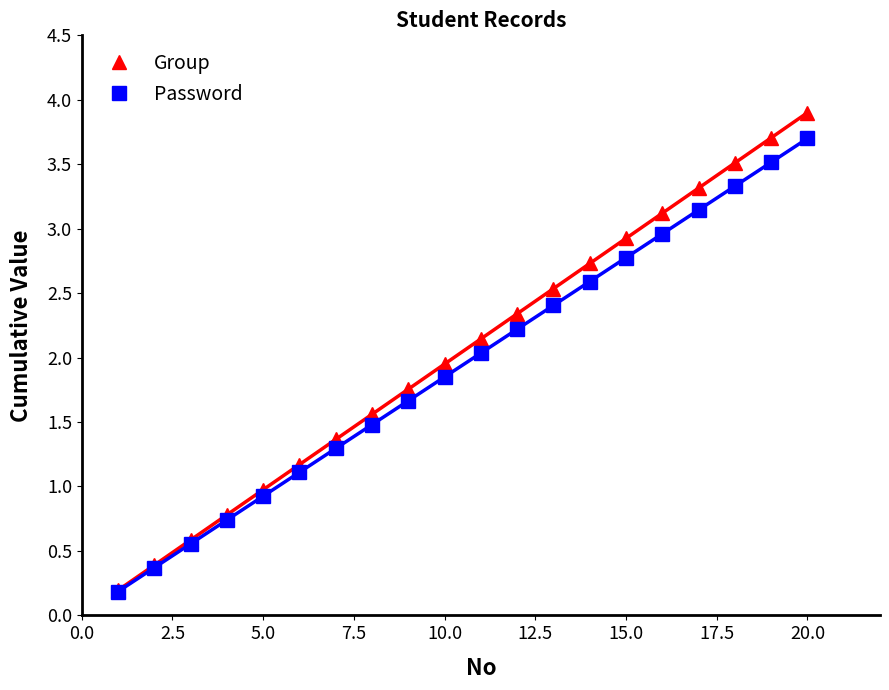

Is it true that Group equals 0.8 at 10.0?

False